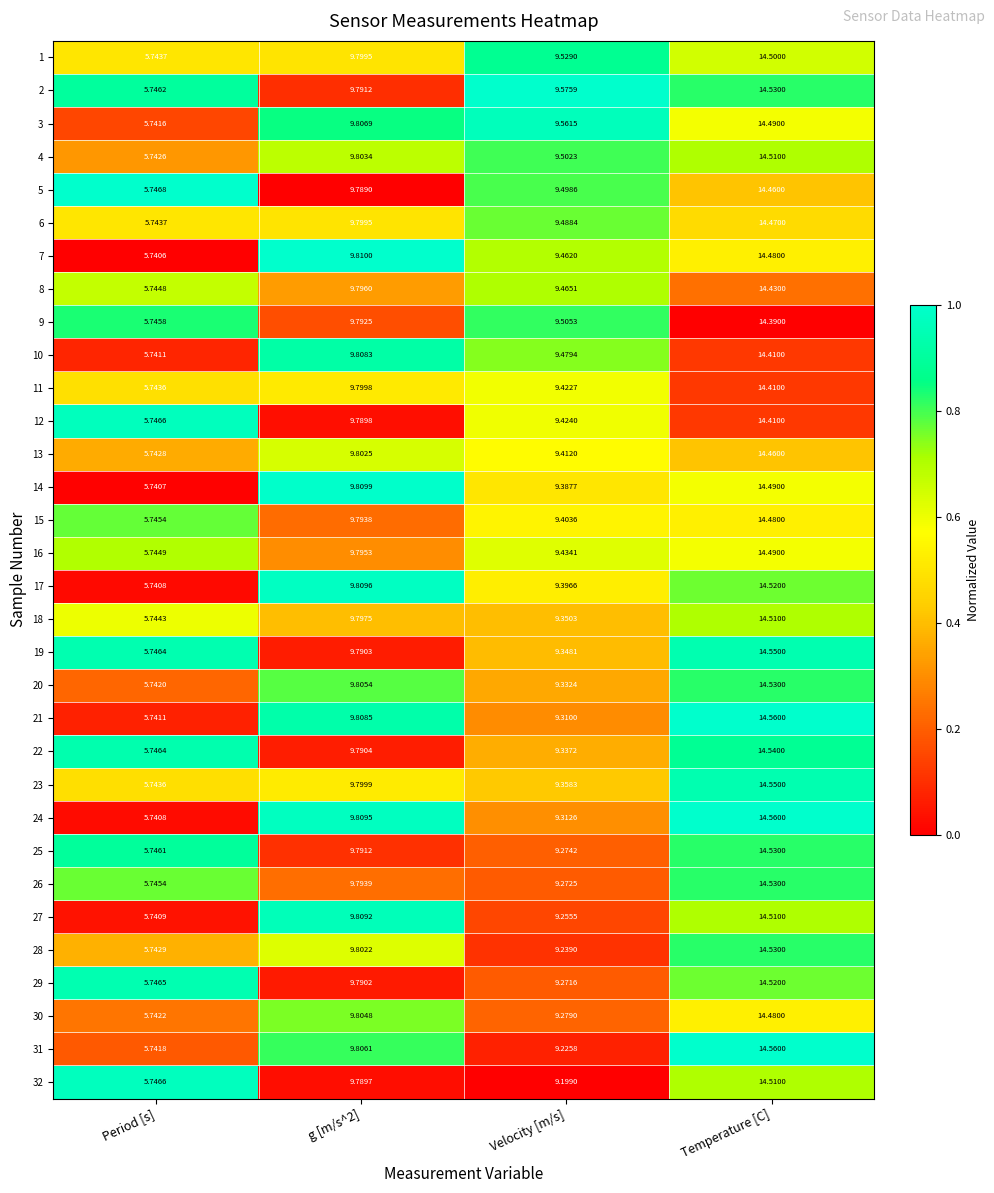

Which category has the lowest value in the 20 series?

Period [s]